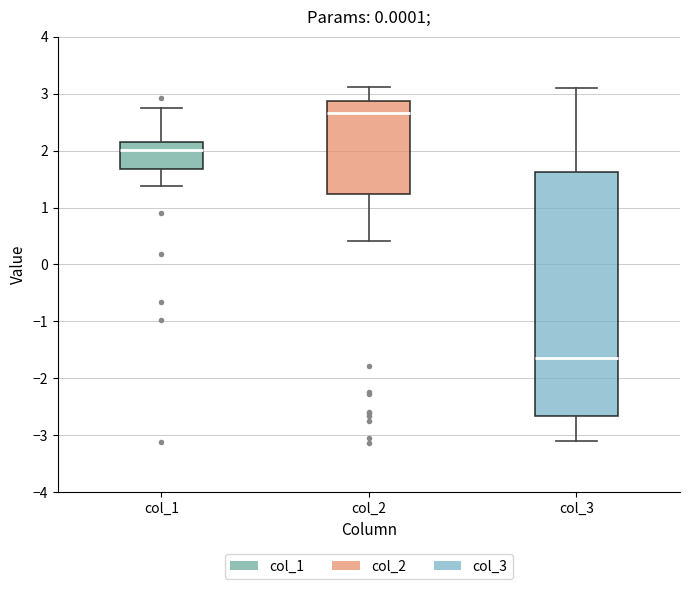

Reading left to right, transcribe this box plot: for each box, give where its median line is, the range the box spans, and where its two whiskers end, as read against the y-axis. The values are not printed on the chart, so give them approximately, as read against the axis.

col_1: median 2.0, box 1.7 to 2.1, whiskers 1.4 to 2.7
col_2: median 2.7, box 1.2 to 2.9, whiskers 0.4 to 3.1
col_3: median -1.6, box -2.7 to 1.6, whiskers -3.1 to 3.1